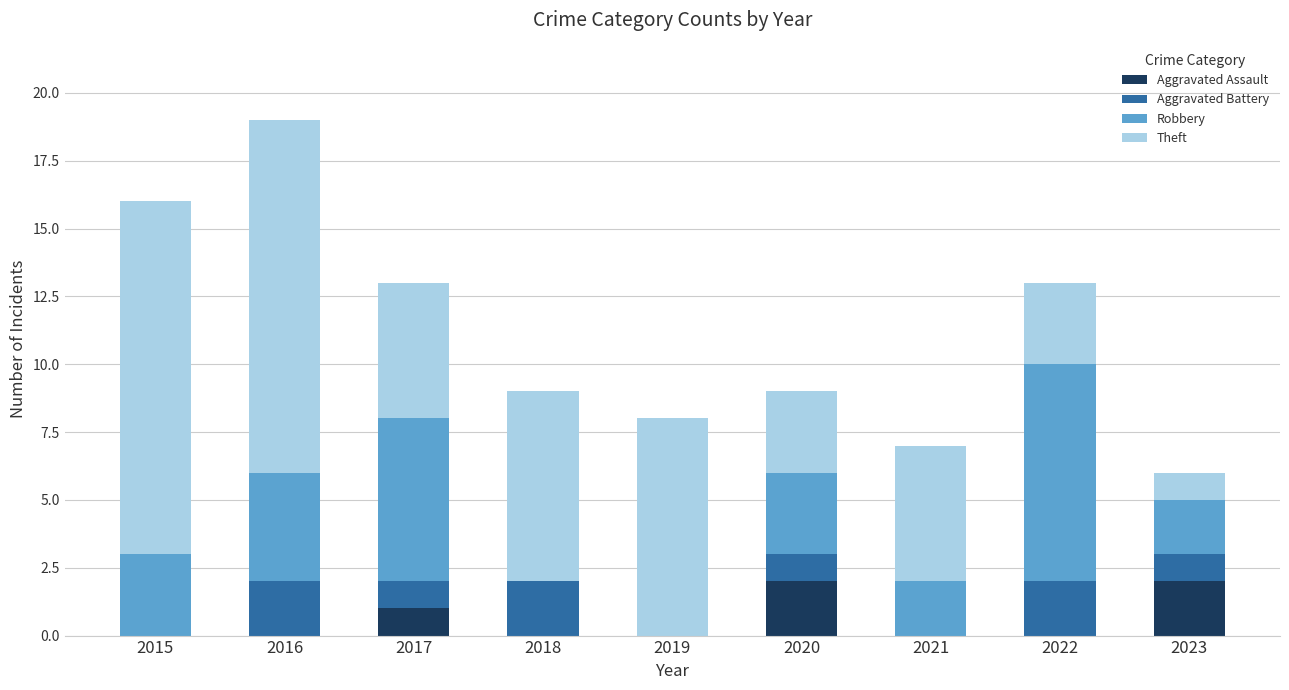

At which category is the sum across all series the highest?

2016